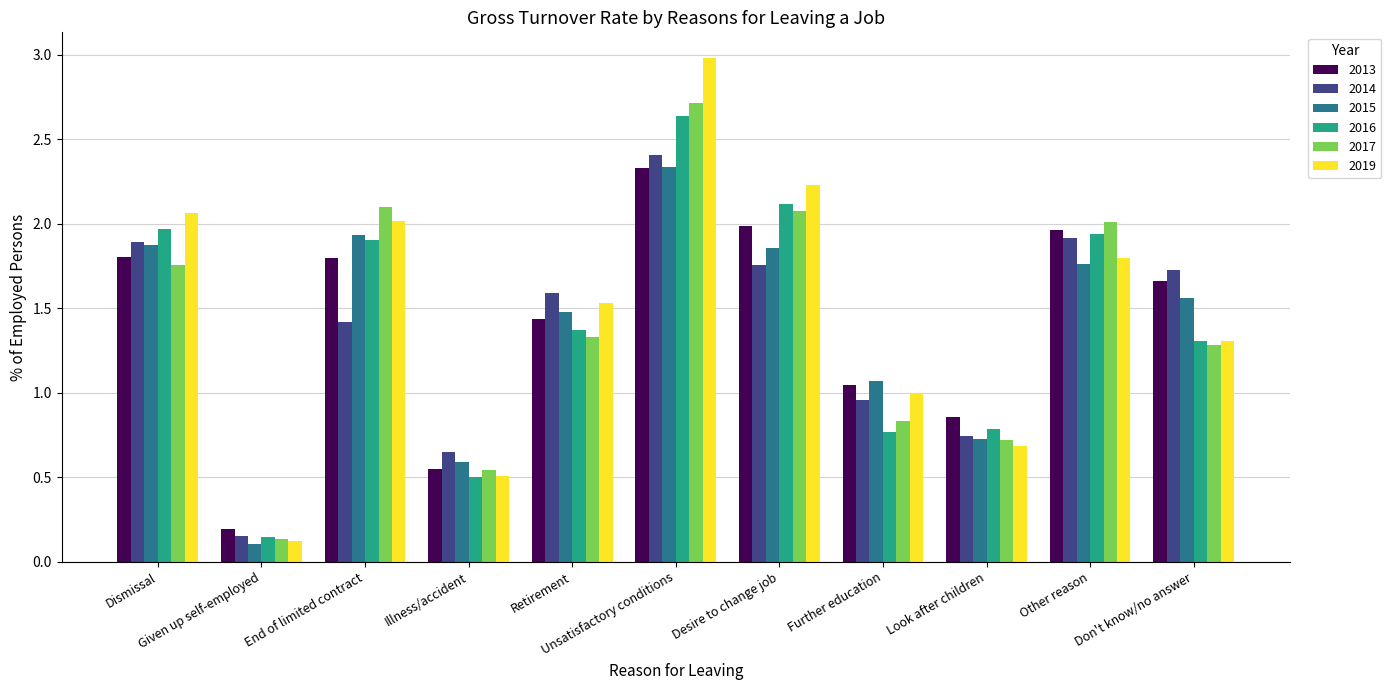

Which series has the widest spread of values?

2019